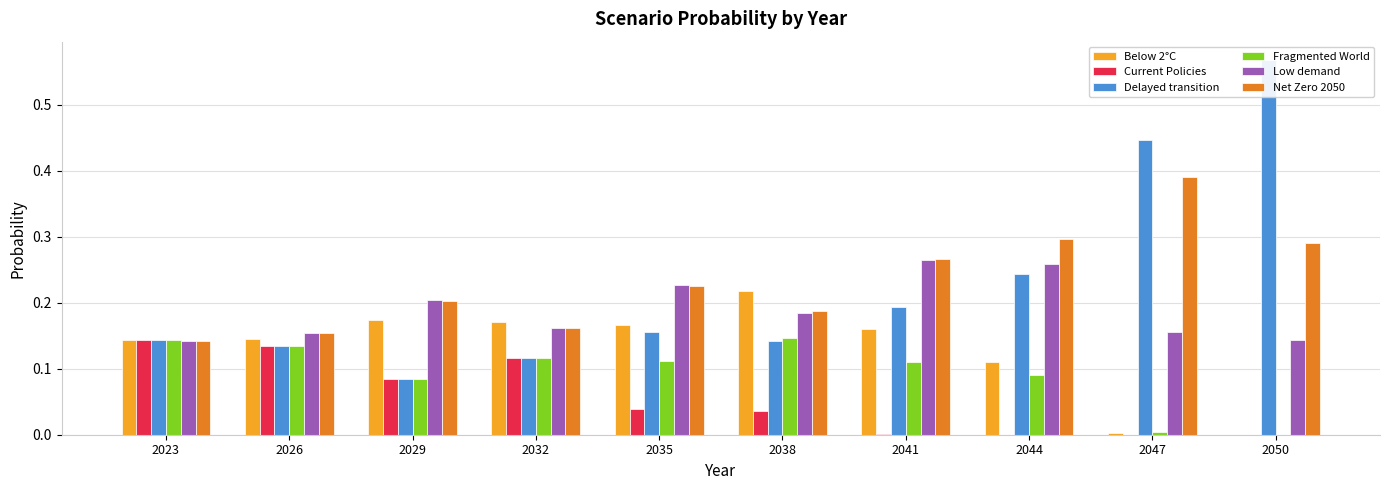

True or false: Fragmented World has a value of 0.1 at 2029.

True